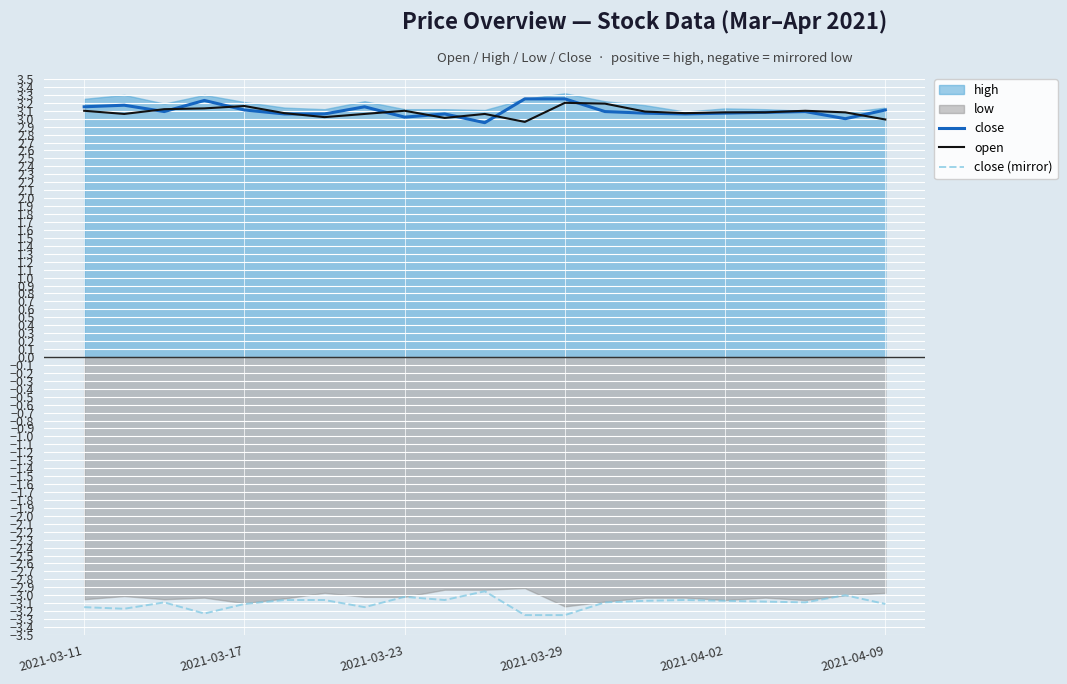

How many values in the close series exceed 3?

19